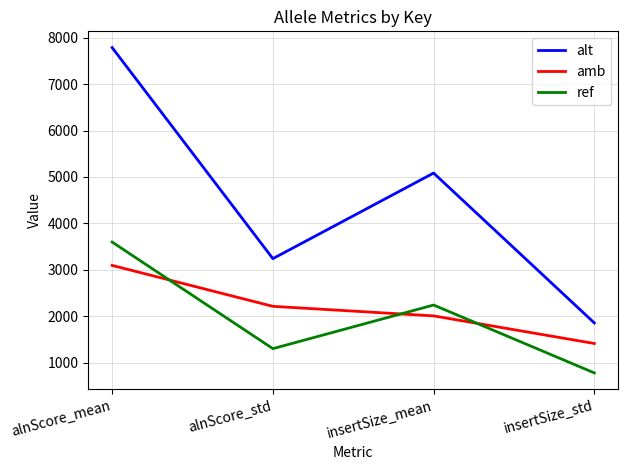

What is the difference between the amb values at alnScore_std and insertSize_std?

800.8